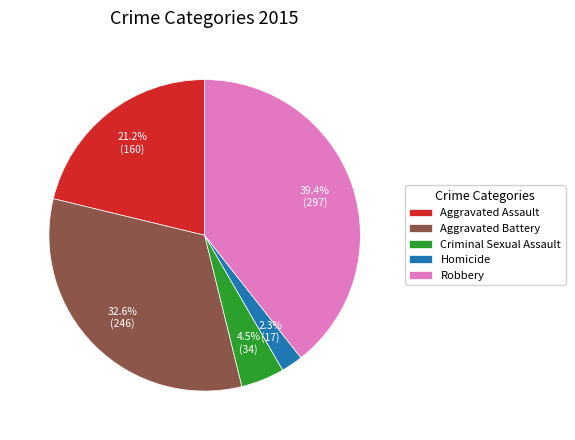

To the nearest percent, what percentage of the pie is Homicide?

2%